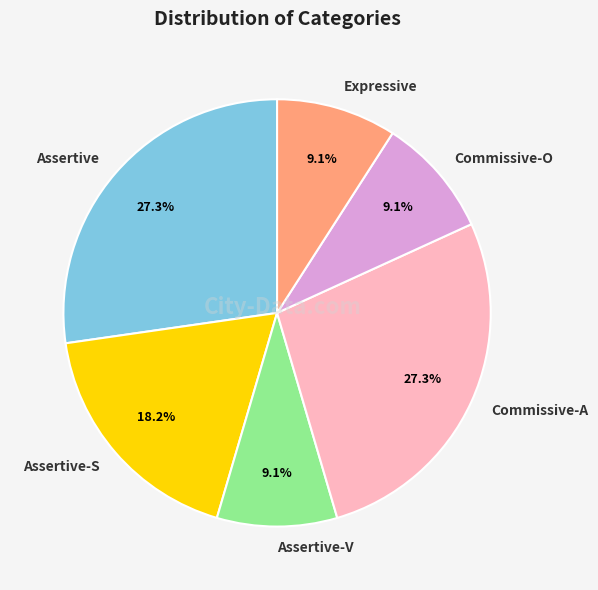

To the nearest percent, what is the combined percentage of Commissive-O and Expressive?

18%